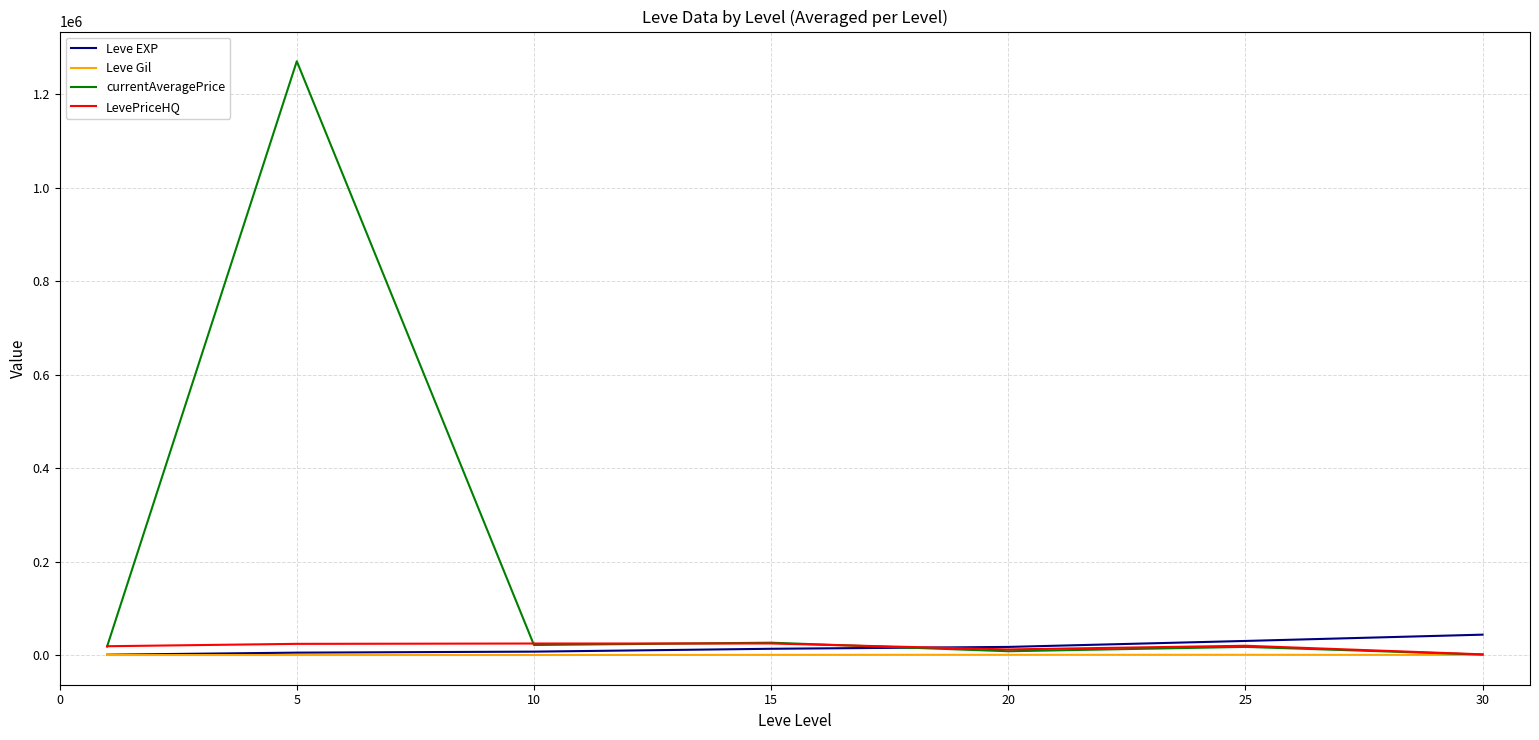

What is the maximum value shown in the chart?

1270929.7